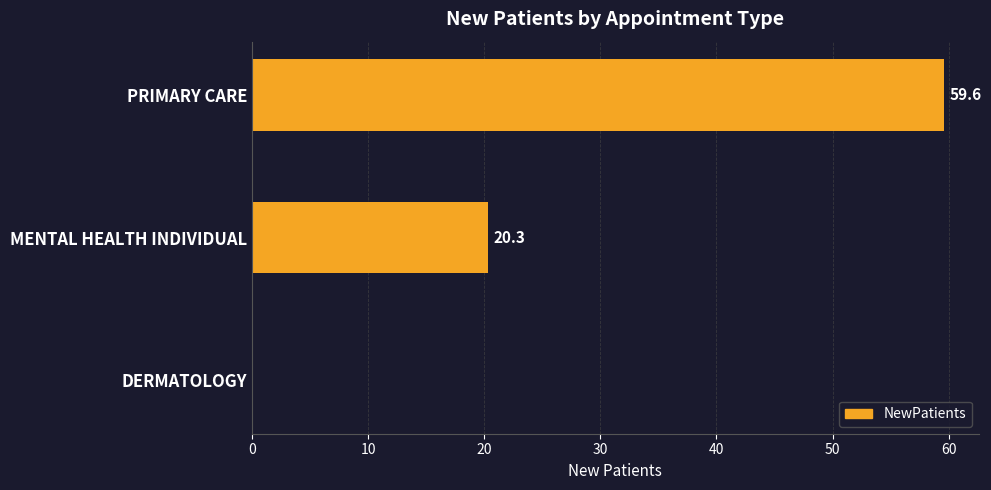

The chart shows a value of 59.6 at PRIMARY CARE. True or false?

True